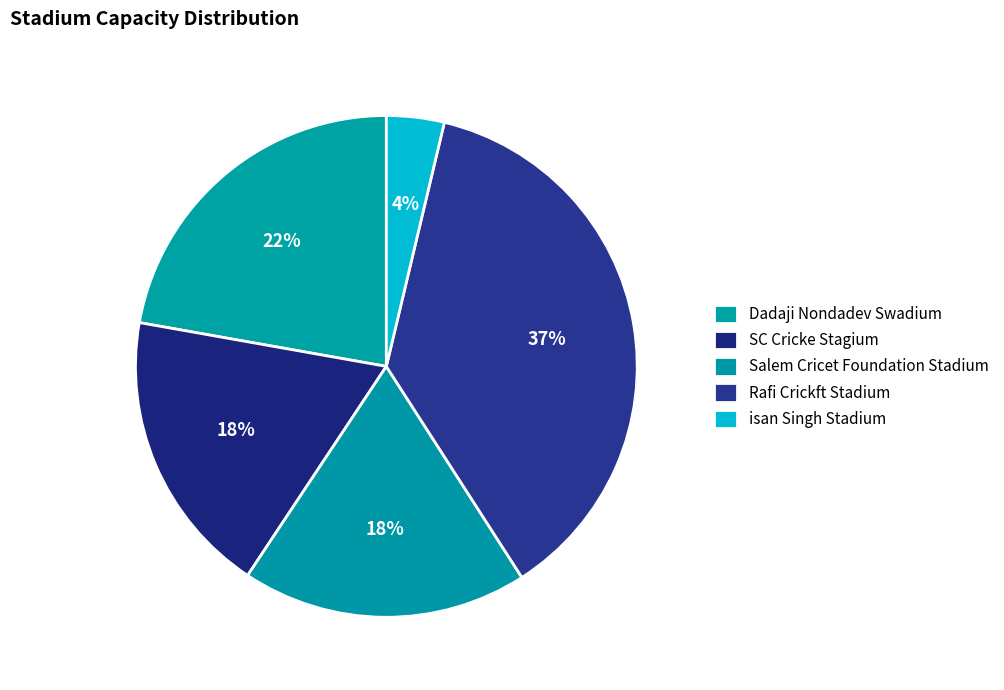

Count the number of slices in the pie.

5